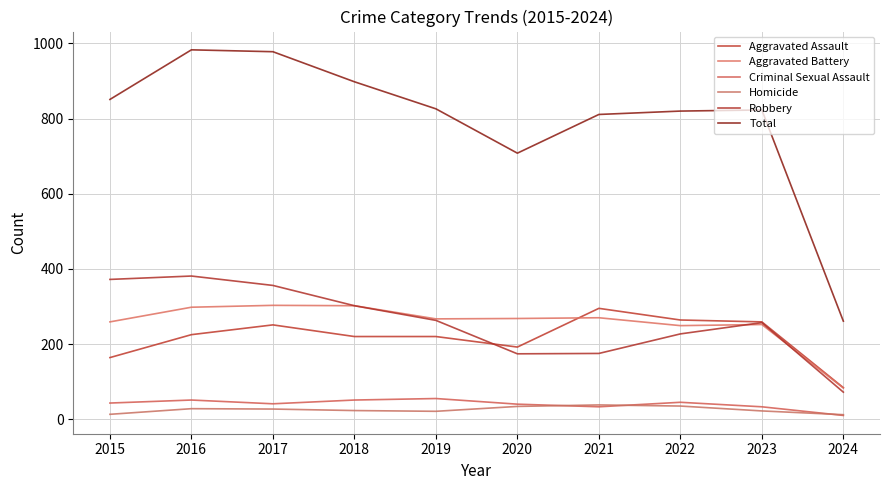

What is the value of the Robbery point at the 9th from the left?

257